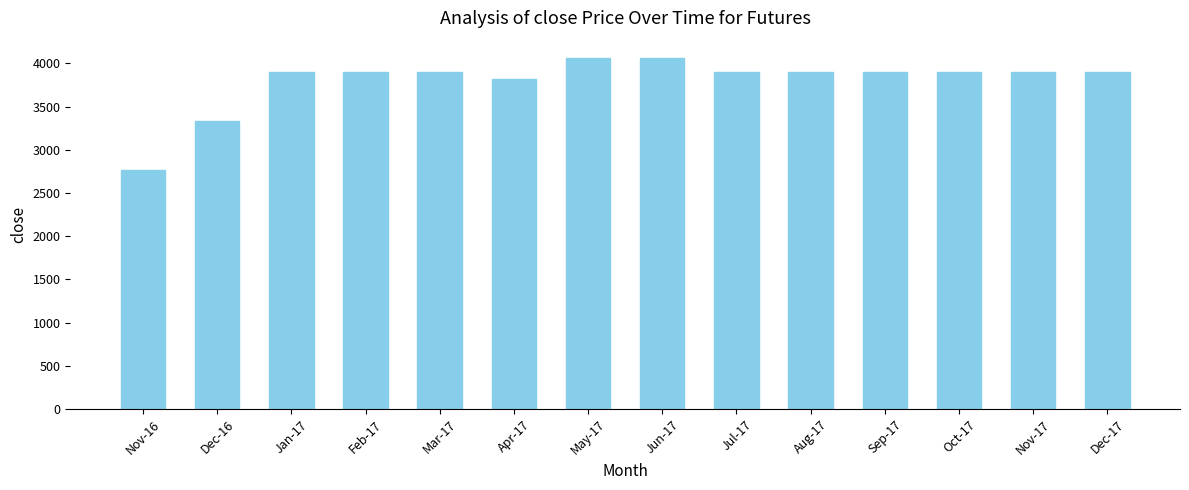

How many distinct data groups are displayed?

1